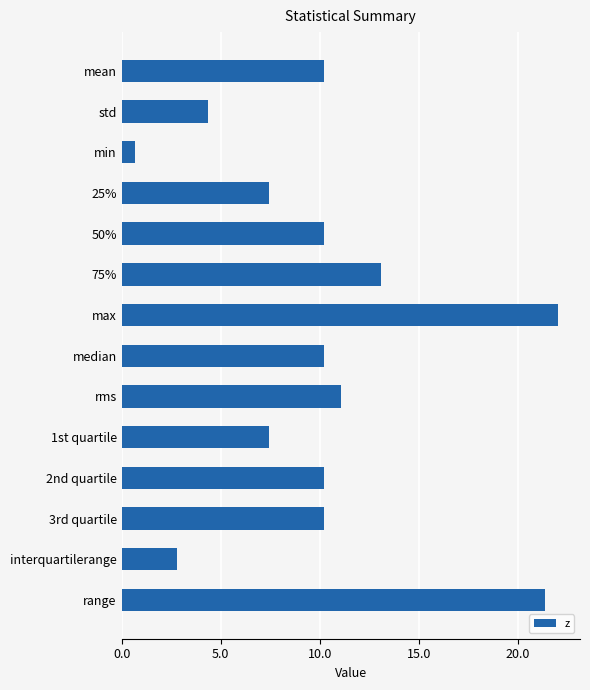

What is the label of the 13th bar from the bottom?

std